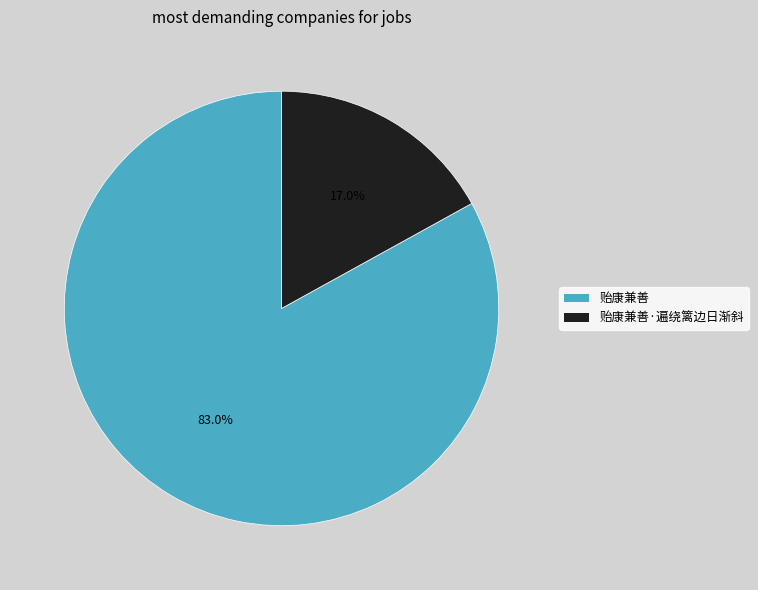

Is there any slice that represents more than half of the pie?

Yes